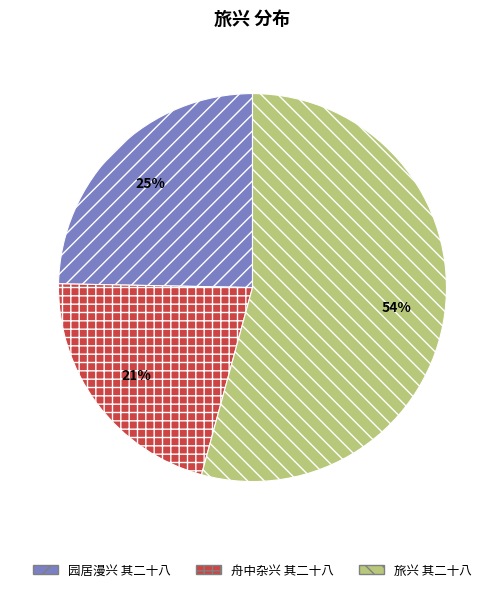

Which has a higher value, 舟中杂兴 其二十八 or 旅兴 其二十八?

旅兴 其二十八